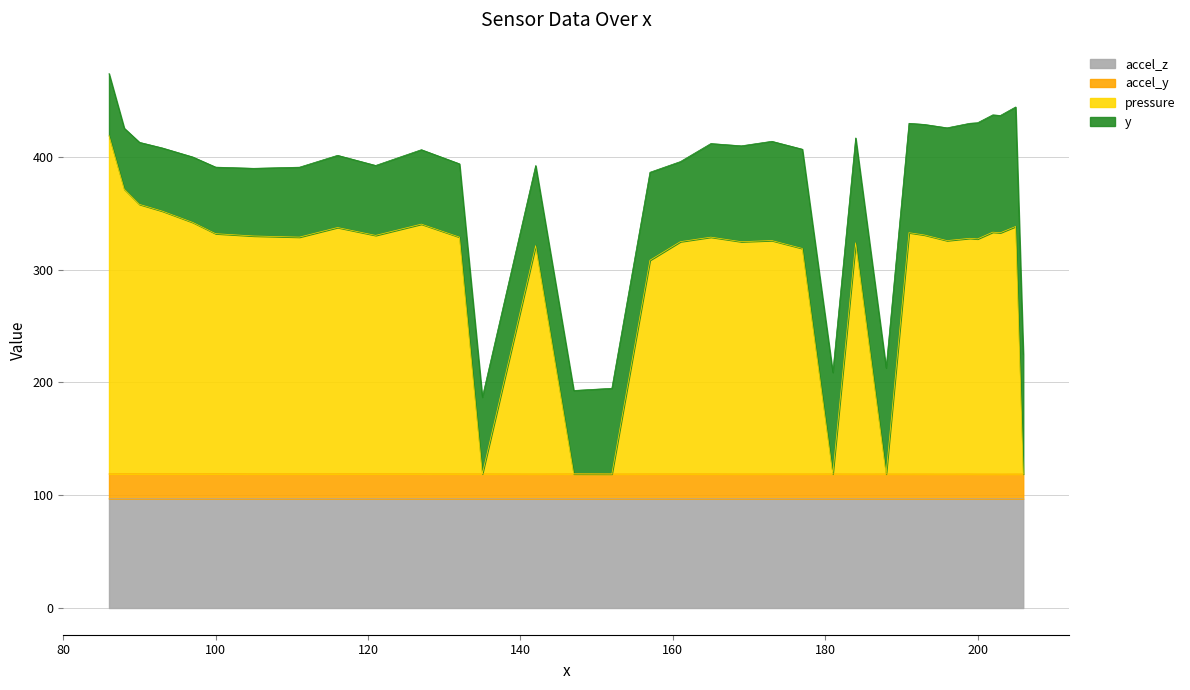

What is the average value of the accel_z series?

96.9